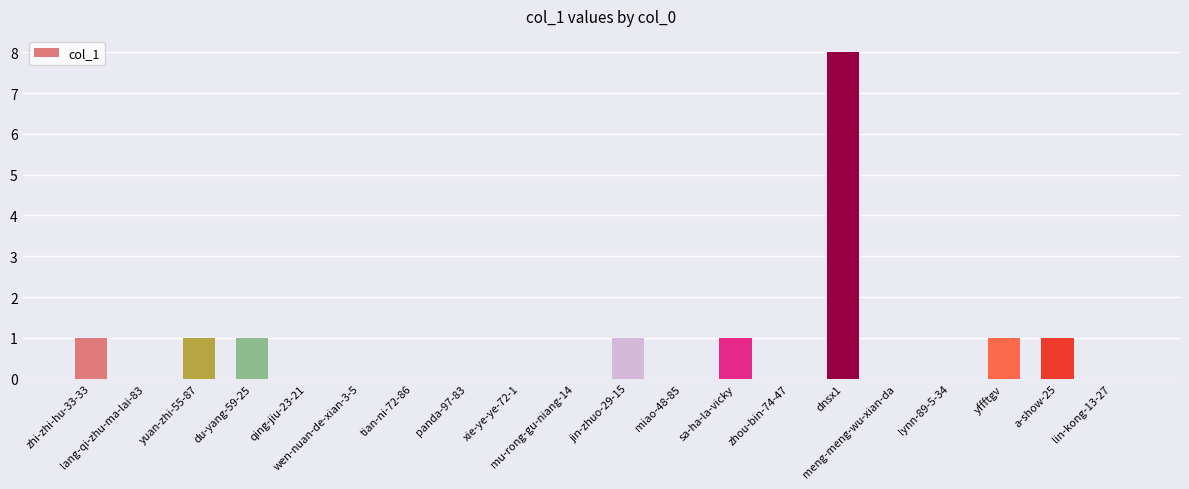

What is the greatest value displayed?

8